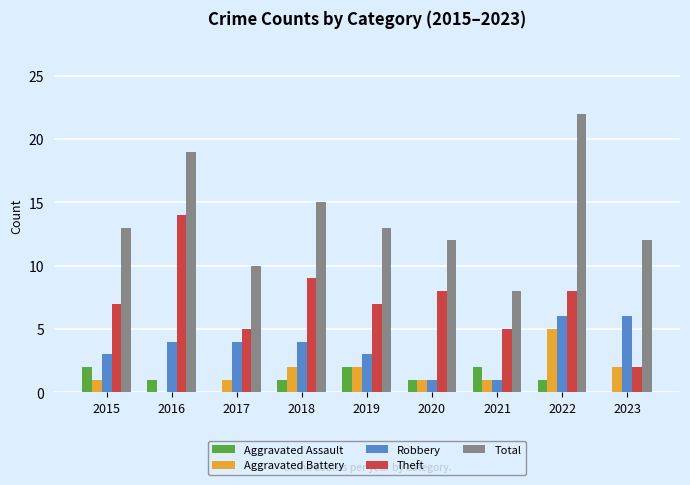

What is the spread (max minus min) of values at 2020?

11